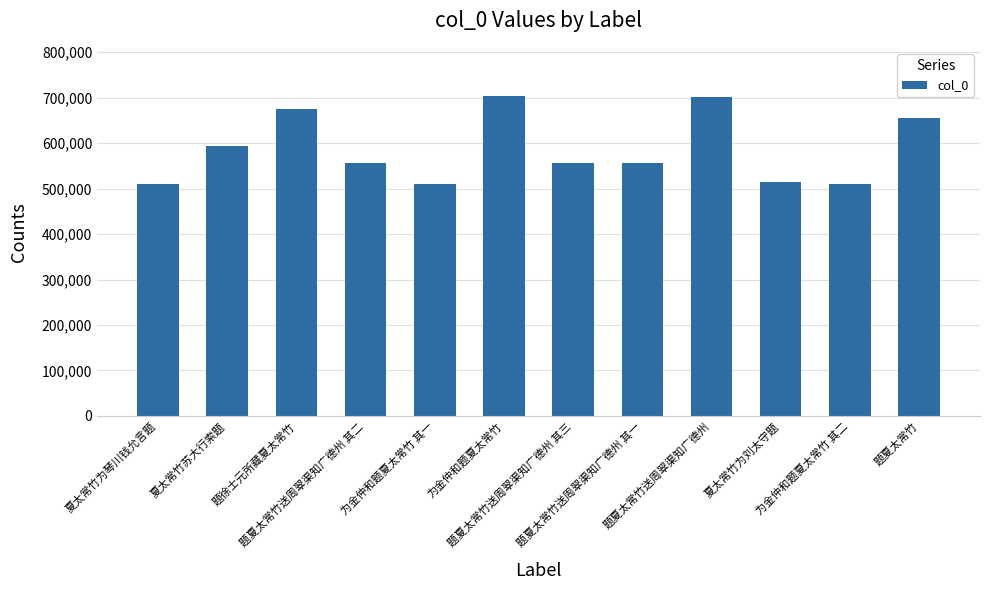

What is the maximum value shown in the chart?

704055